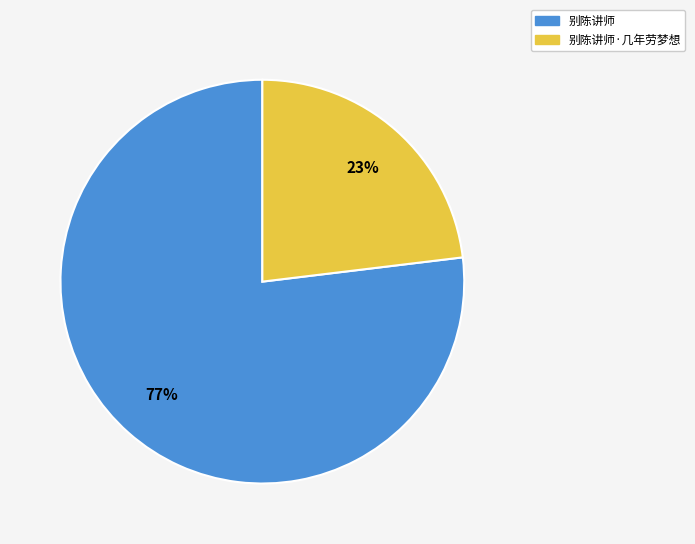

To the nearest percent, what is the average slice percentage?

50%